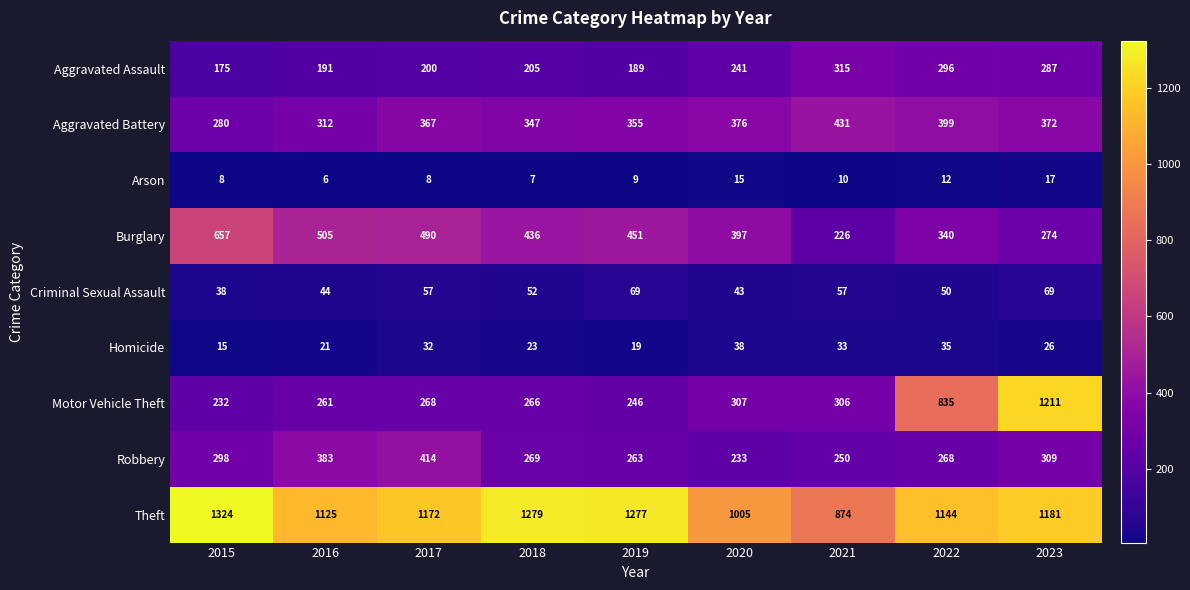

At 2022, list the series in order from largest to smallest.

Theft, Motor Vehicle Theft, Aggravated Battery, Burglary, Aggravated Assault, Robbery, Criminal Sexual Assault, Homicide, Arson